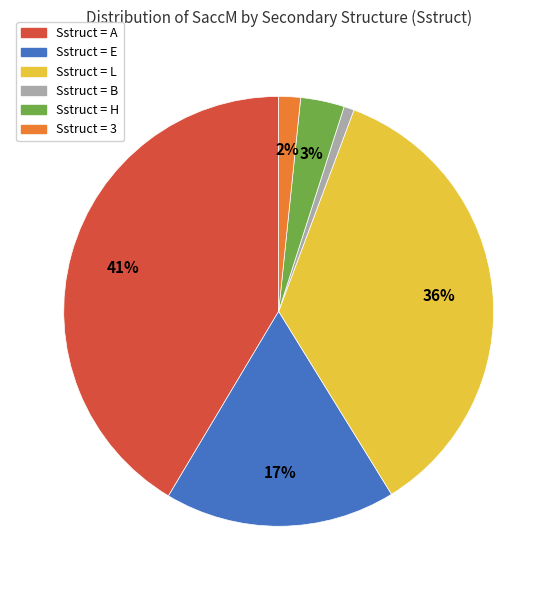

To the nearest percent, what is the average slice percentage?

17%